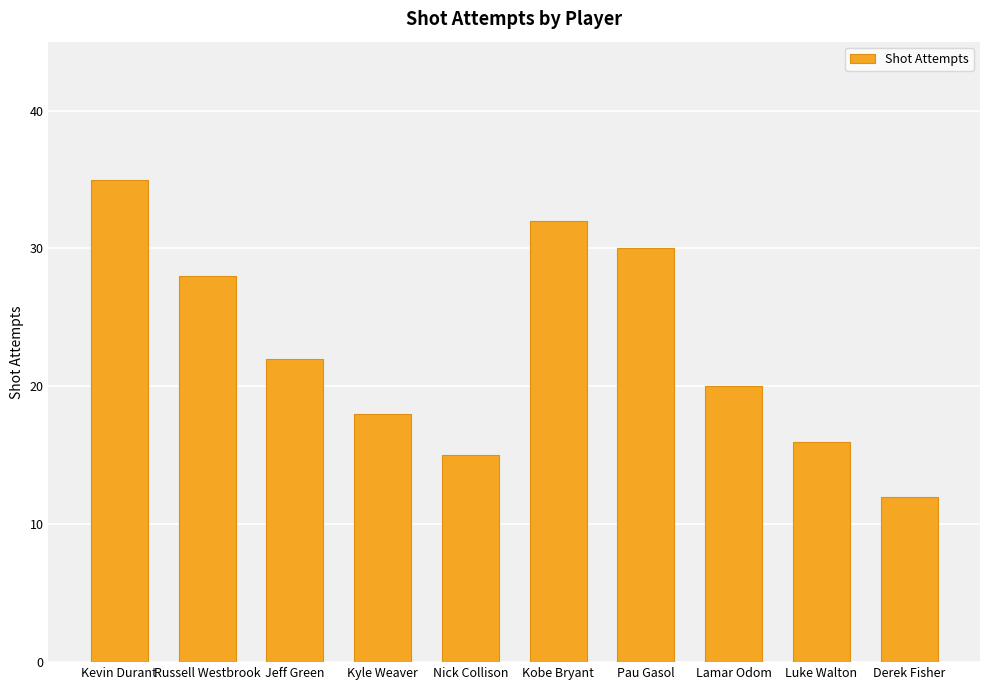

The chart shows a value of 9 at Pau Gasol. True or false?

False